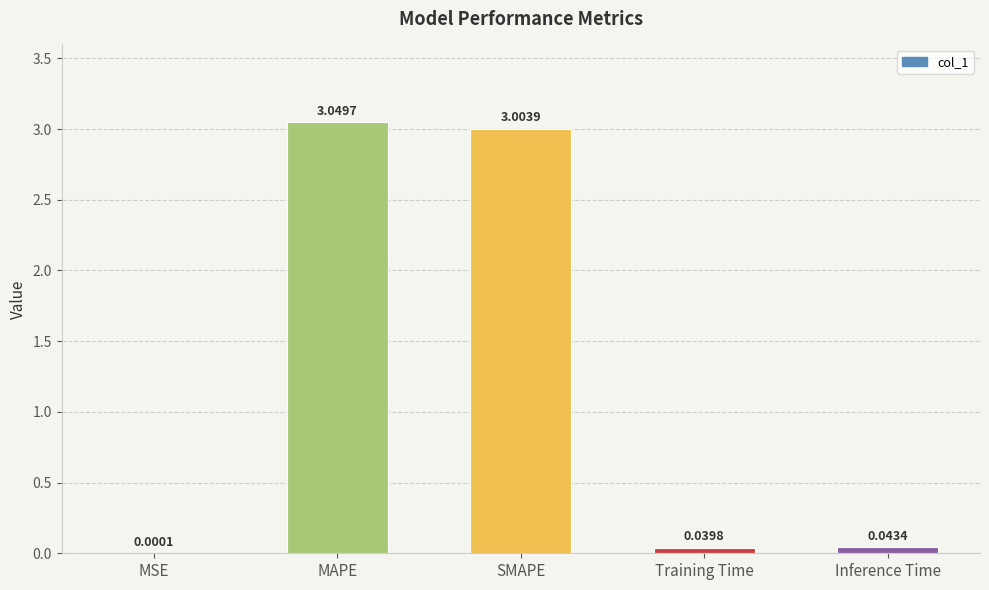

What is the sum of all values?

6.1